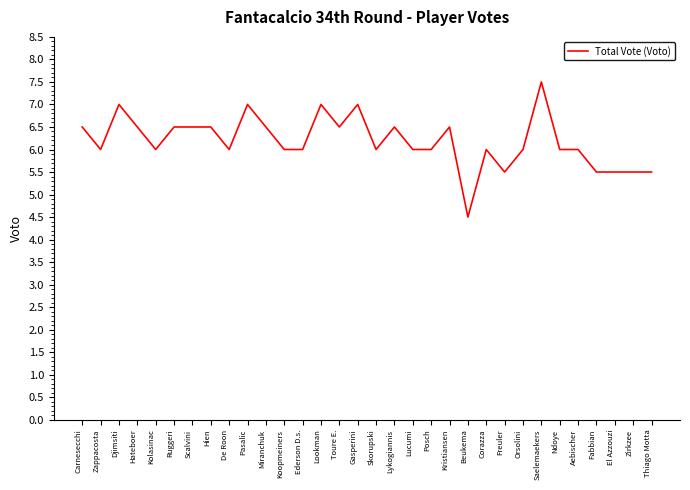

Approximately how many times larger is the value at Miranchuk compared to Saelemaekers?

0.9